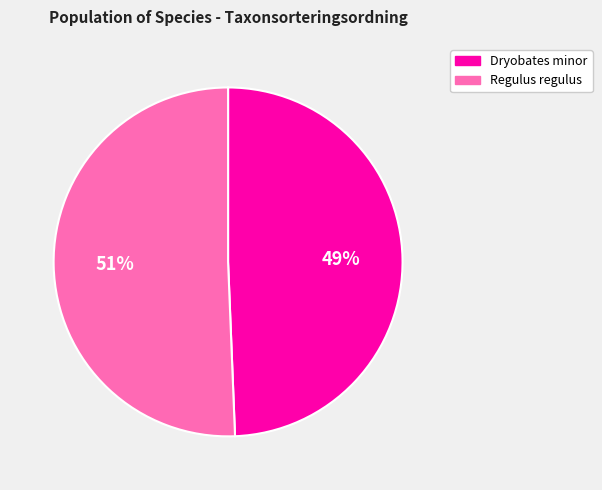

Is there a majority slice in this chart?

Yes